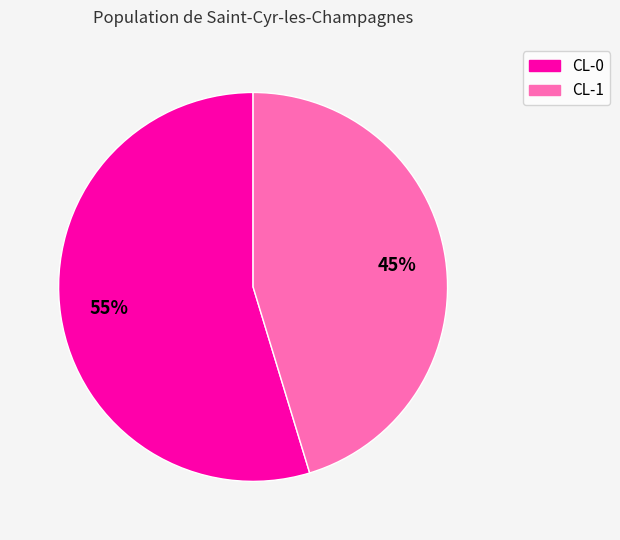

Which category accounts for the majority?

CL-0